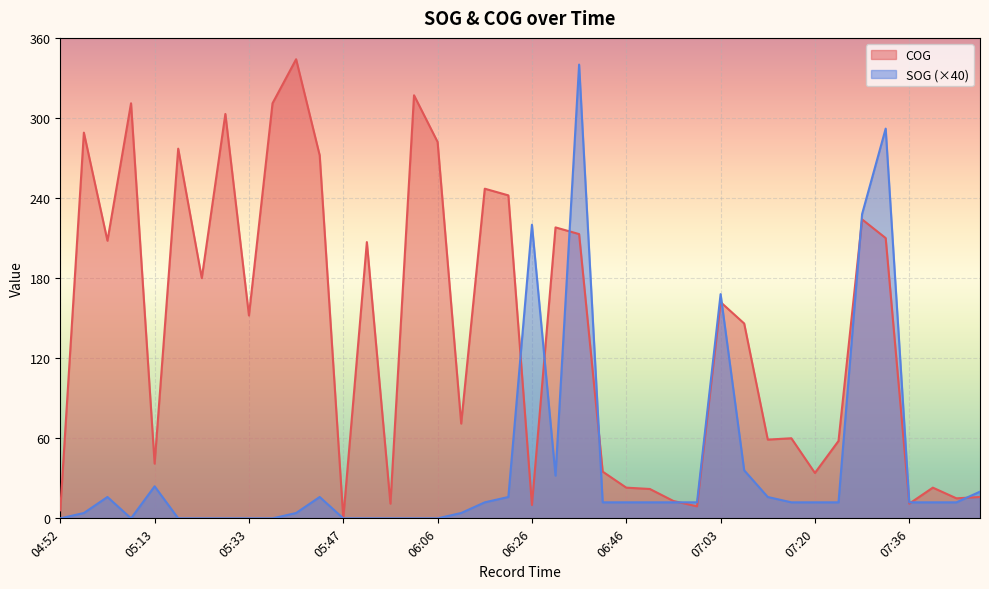

Which series has the largest total across all categories?

COG